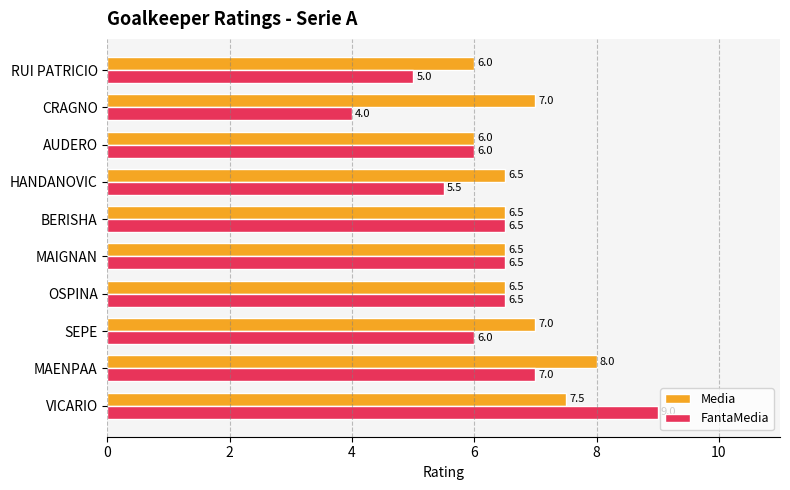

What is the average value of the Media series?

6.8